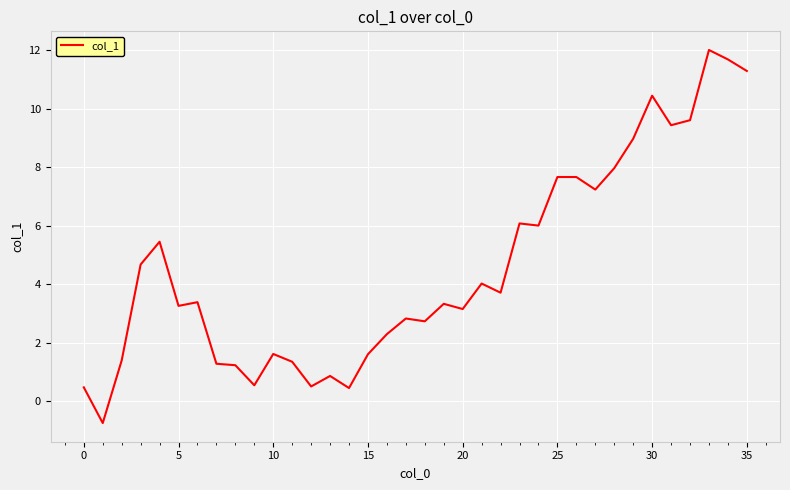

How many values are below zero?

1